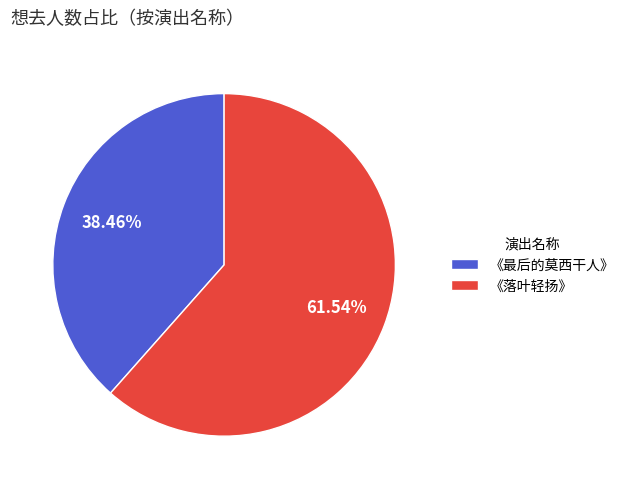

Do 《落叶轻扬》 and 《最后的莫西干人》 together represent more than half of the pie?

Yes